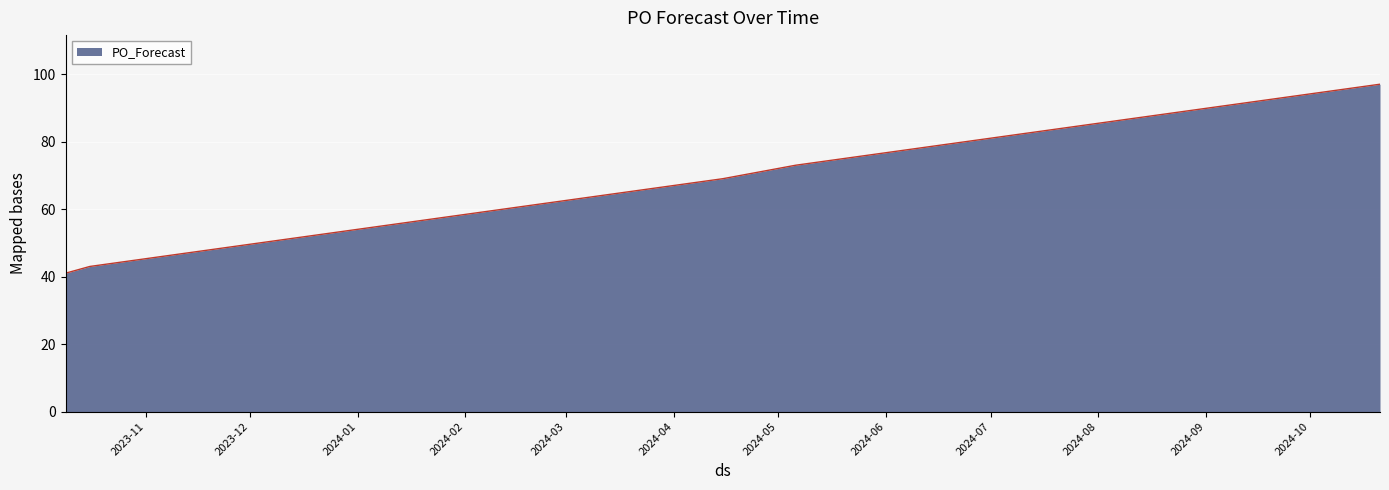

What is the sum of all values?

2788